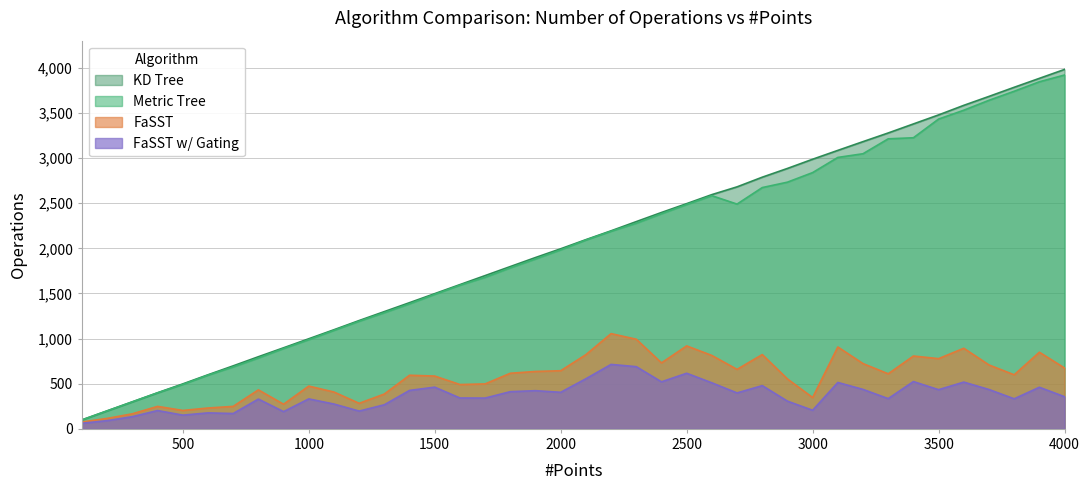

What is the sum of the FaSST w/ Gating values at 600 and 2400?

698